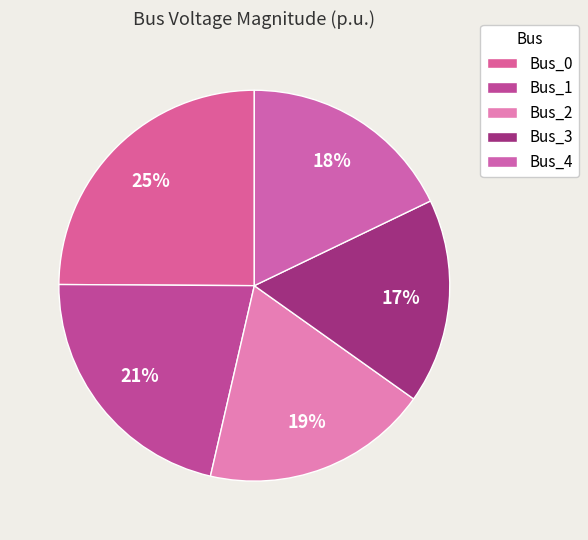

How many segments does this pie chart have?

5